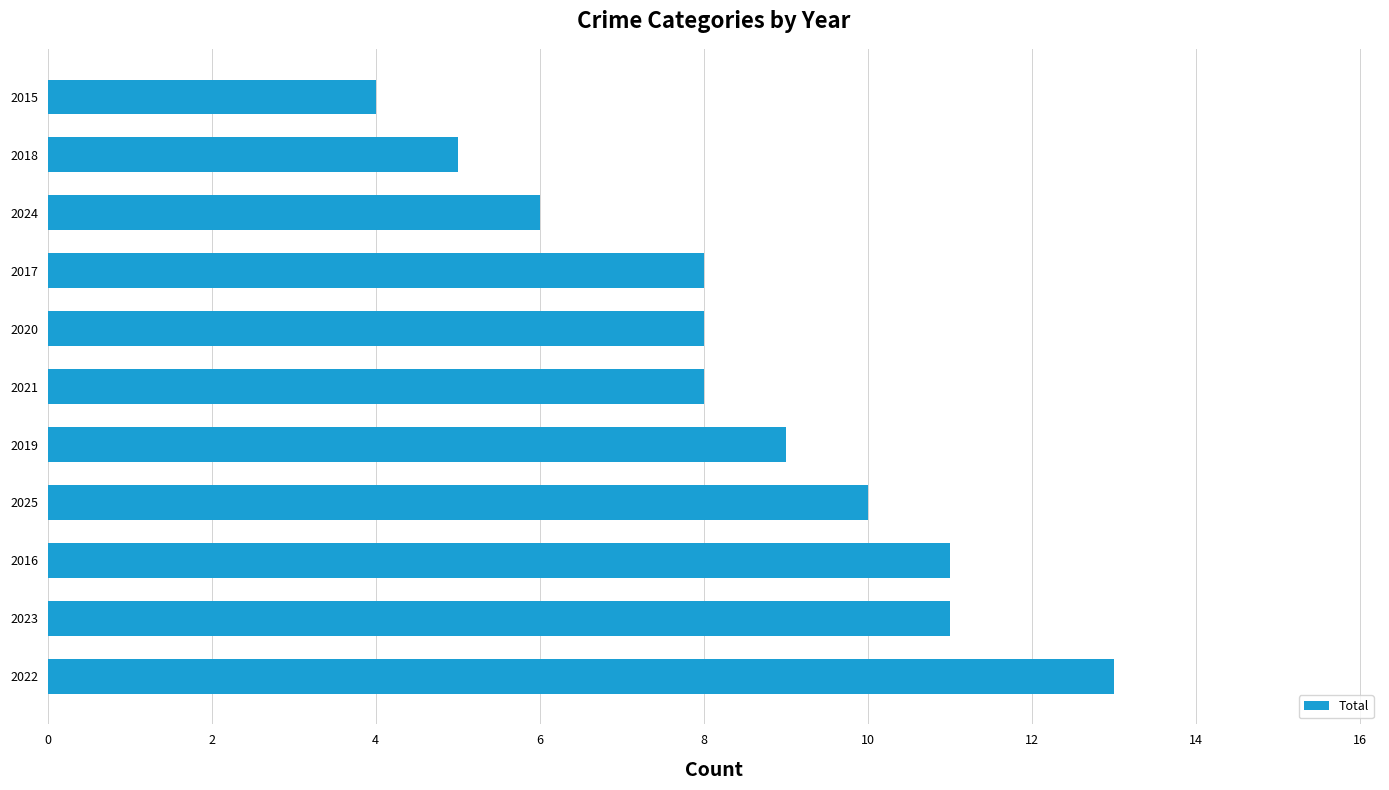

What is the ratio of the value at 2023 to the value at 2020?

1.4